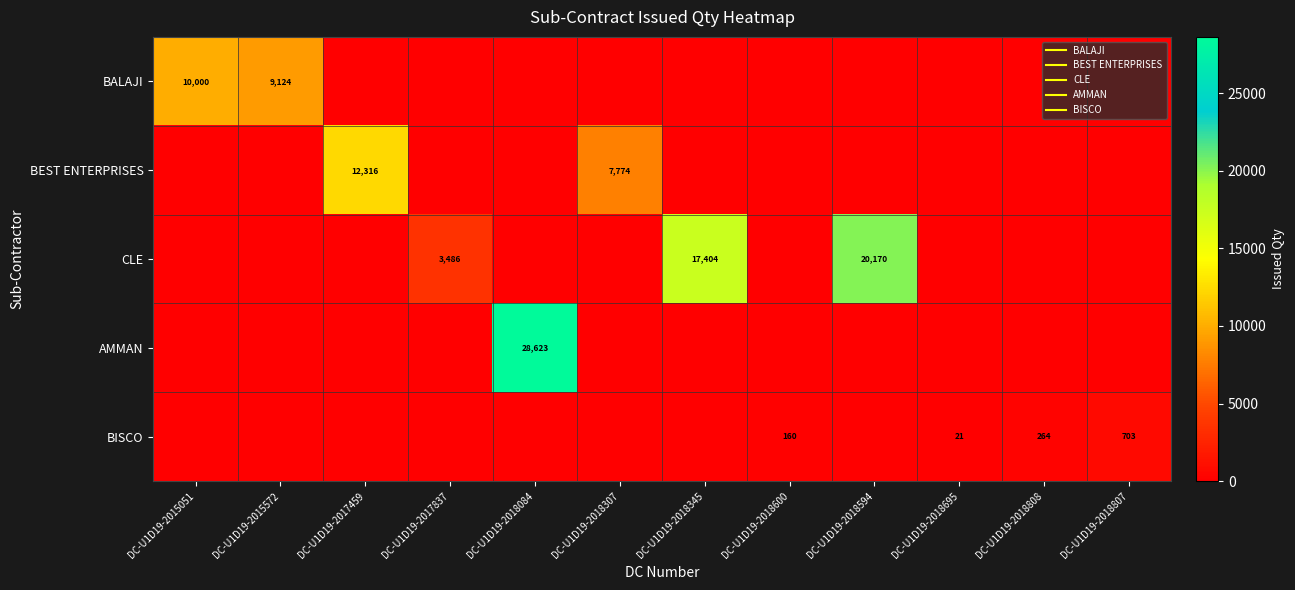

Which series has the largest range (max minus min)?

AMMAN